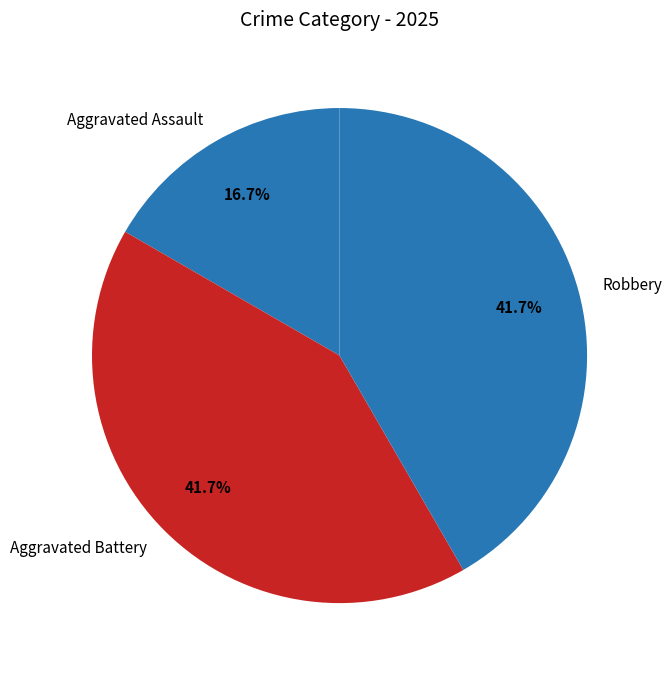

To the nearest percent, what portion does Aggravated Battery represent?

42%